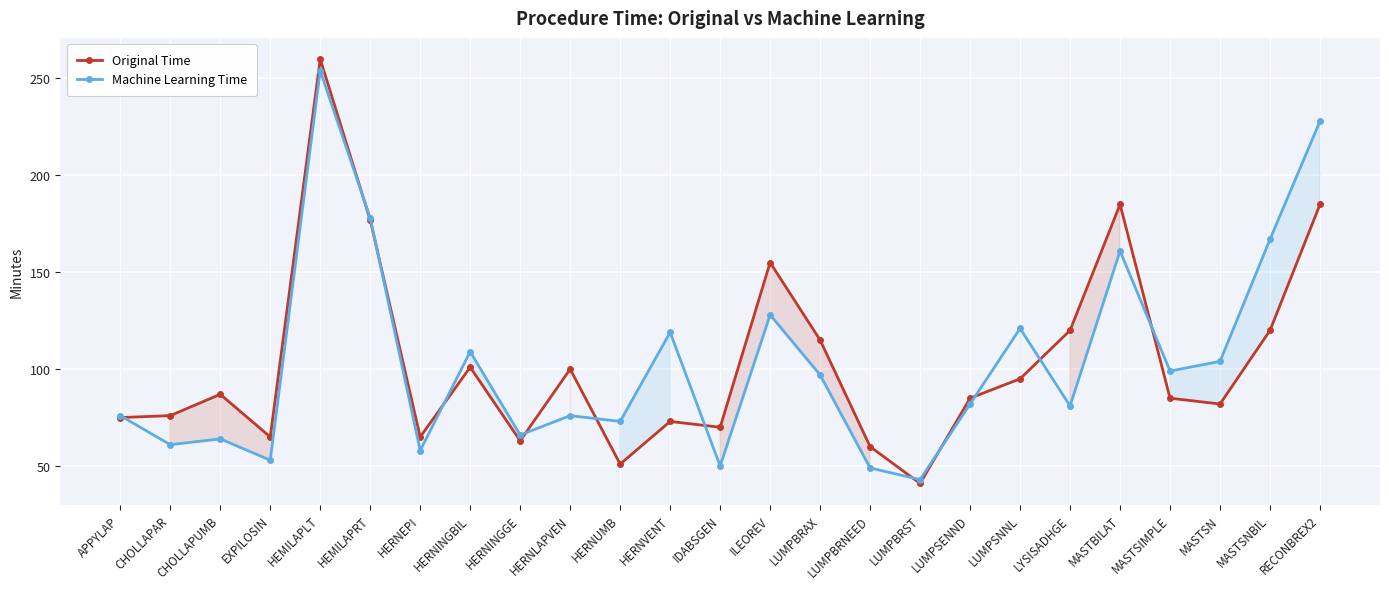

What is the difference between the Original Time values at HERNUMB and MASTSIMPLE?

34